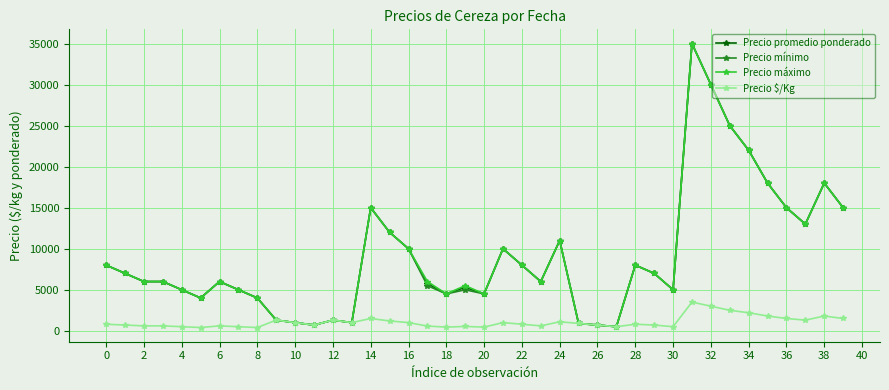

At how many categories does at least one series exceed 24487?

3